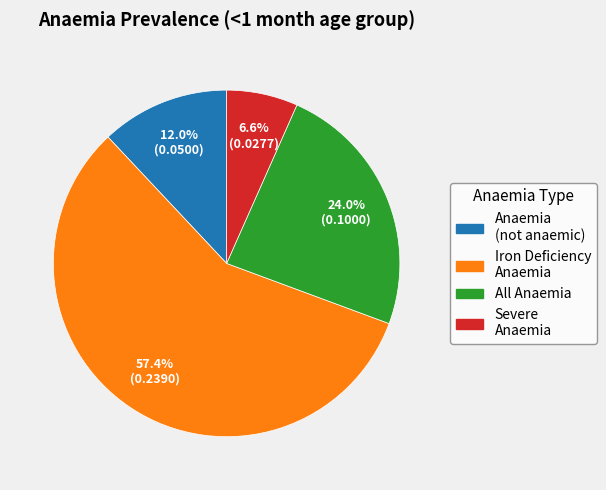

Is there any slice that represents more than half of the pie?

Yes